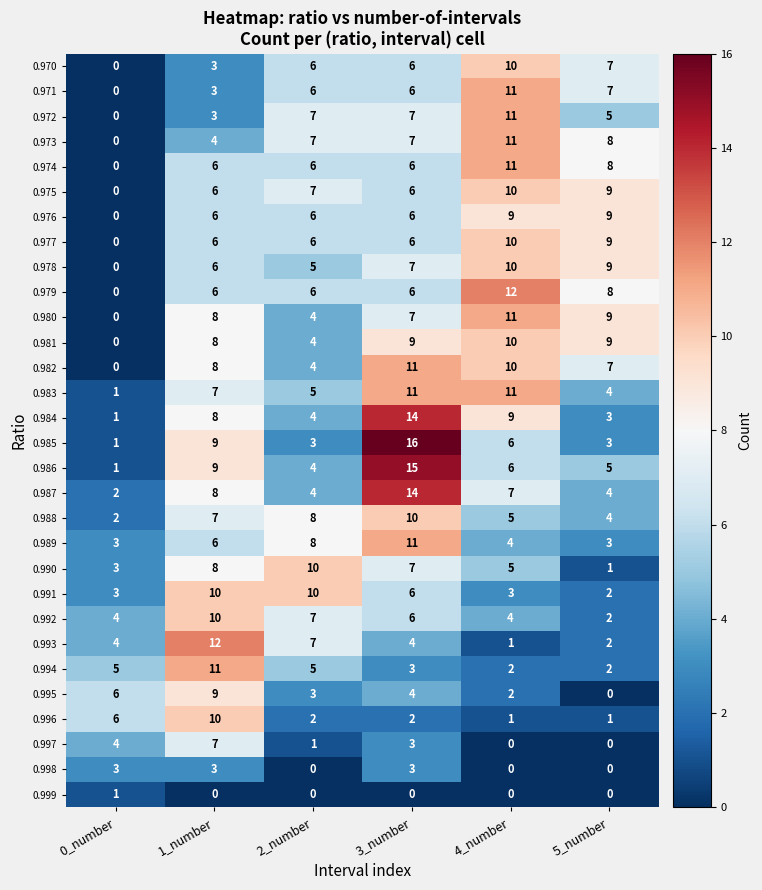

The value of 0.972 at 2_number is 7. True or false?

True